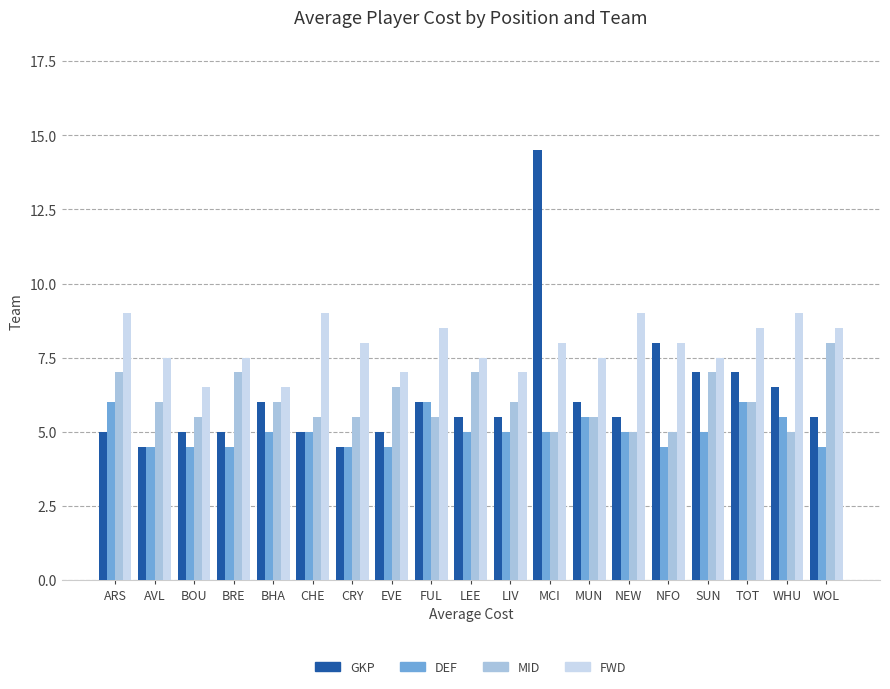

Which series changed the most between ARS and BOU?

FWD